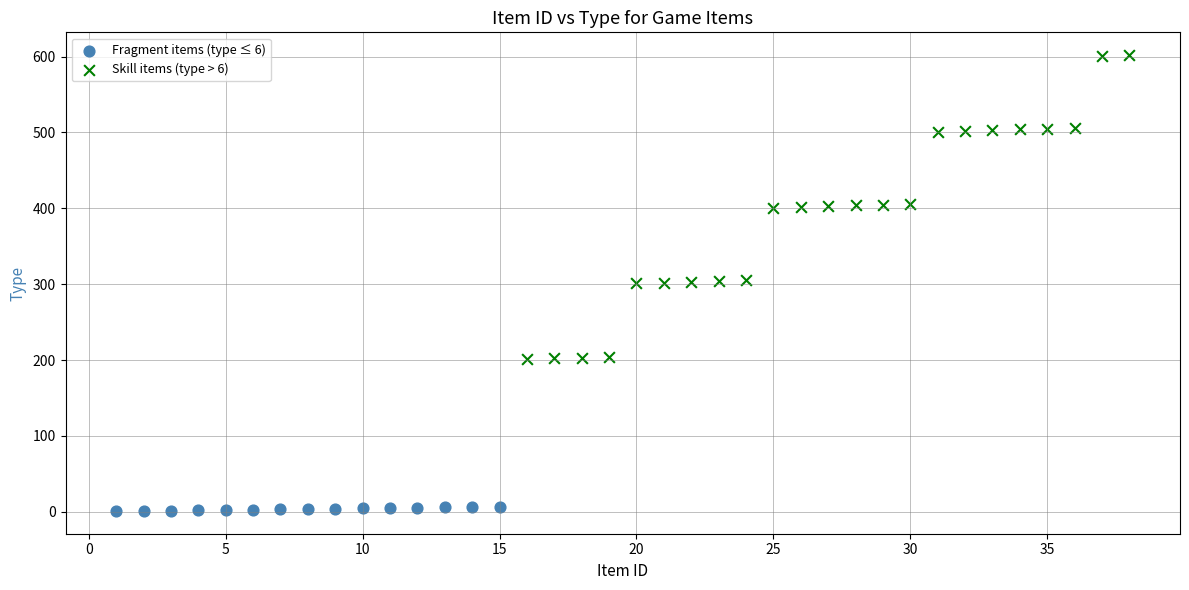

Which series reaches the minimum Y coordinate?

Fragment items (type ≤ 6)